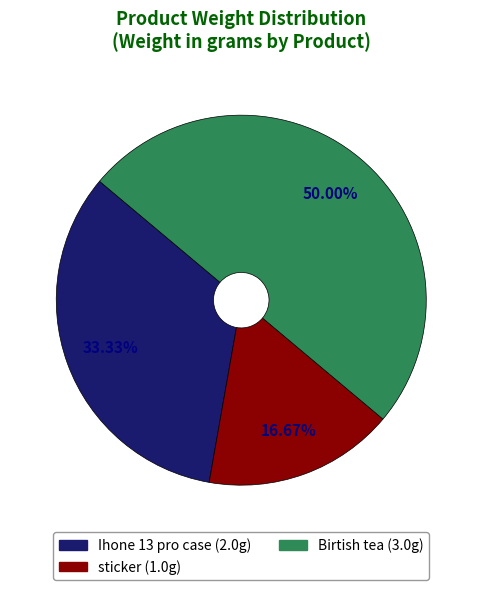

Which category has the biggest portion of the pie?

Birtish tea